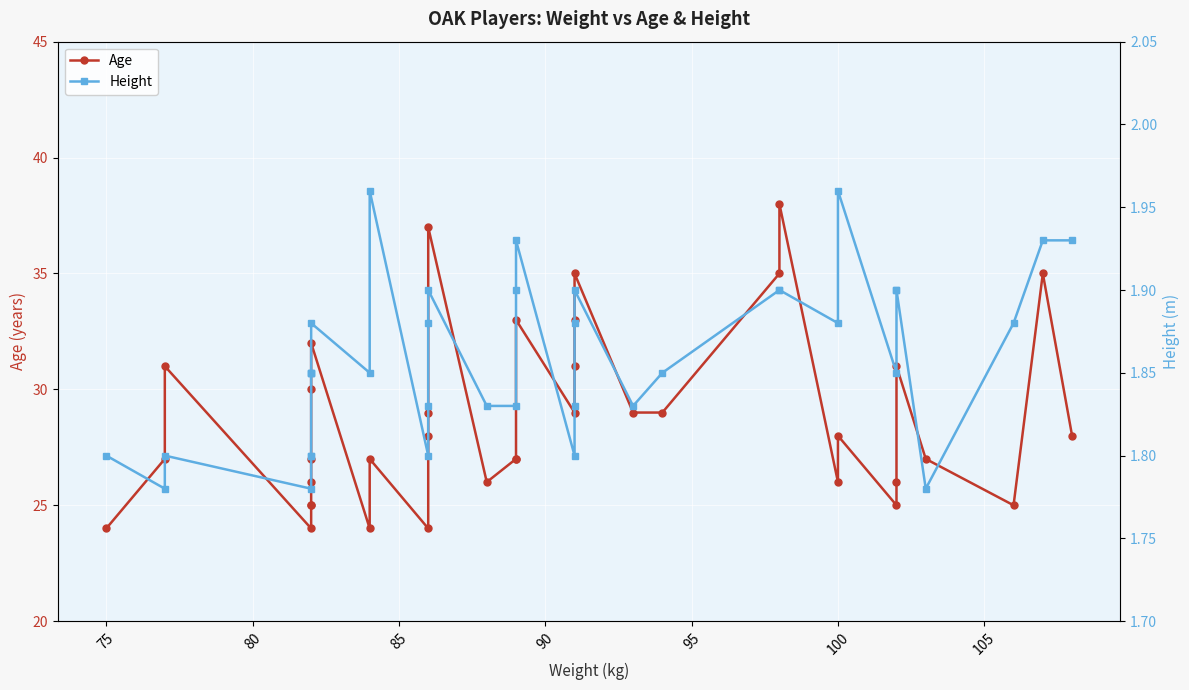

True or false: Age and Height cross at least once.

False